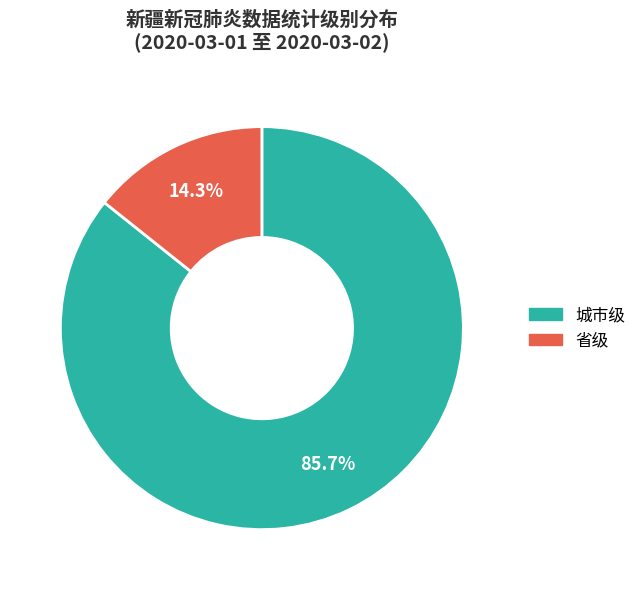

Which slice is the smallest?

省级